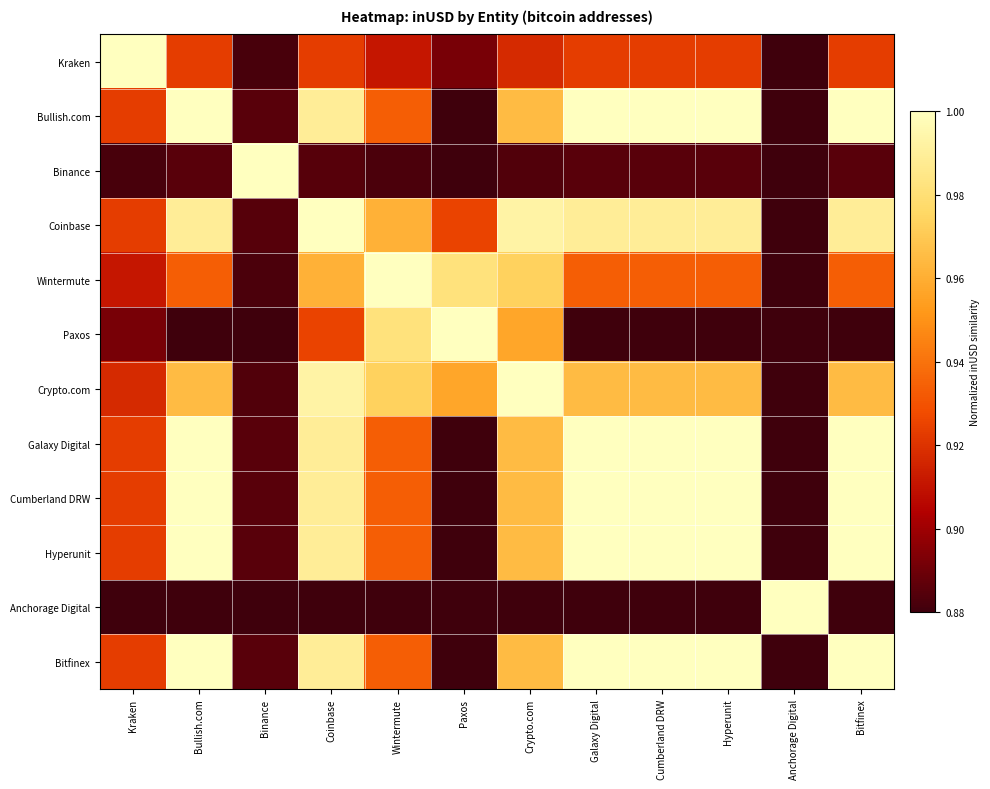

At how many categories does at least one series exceed 0?

12